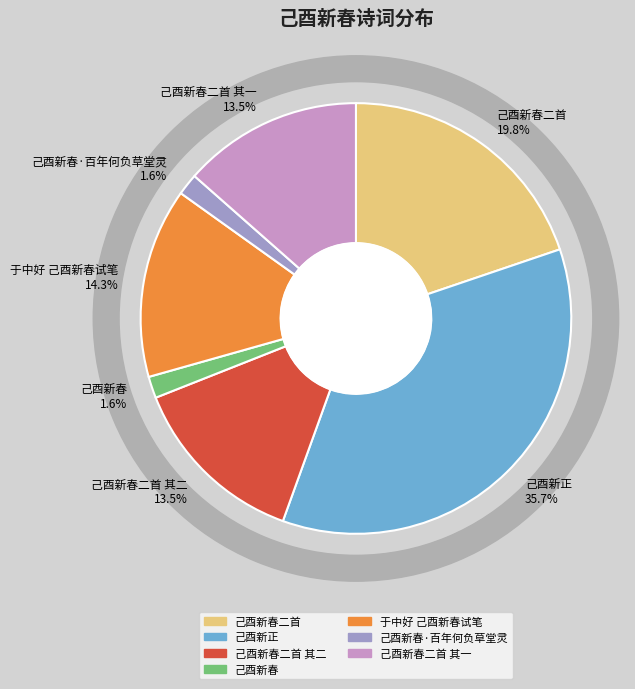

Does 己酉新正 represent more than half of the total?

No